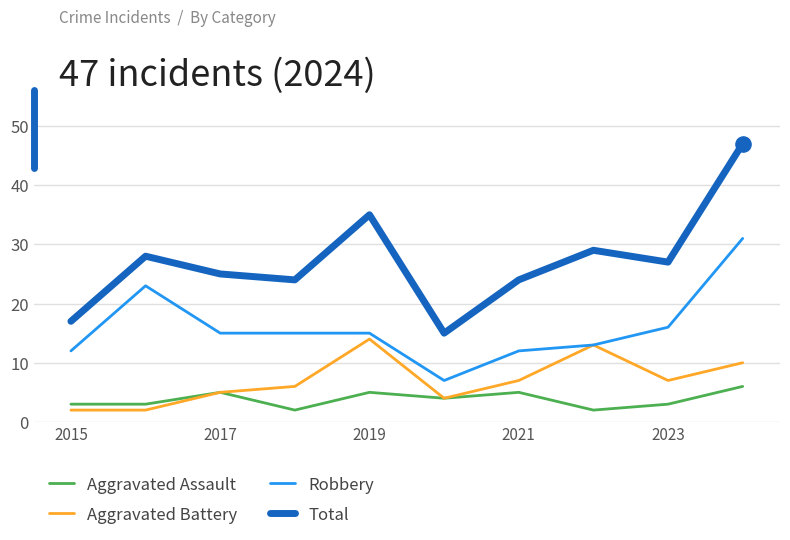

Which series has the largest total across all categories?

Total